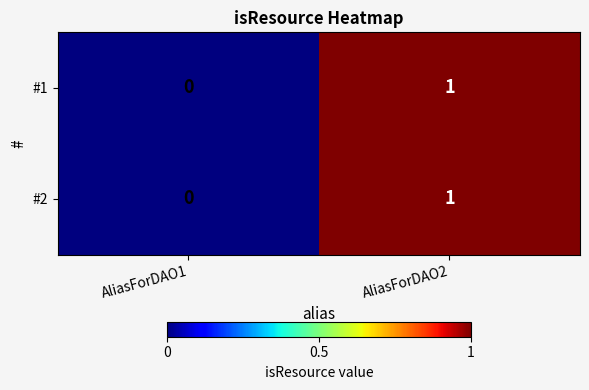

Is it true that #2 equals 0 at AliasForDAO1?

True